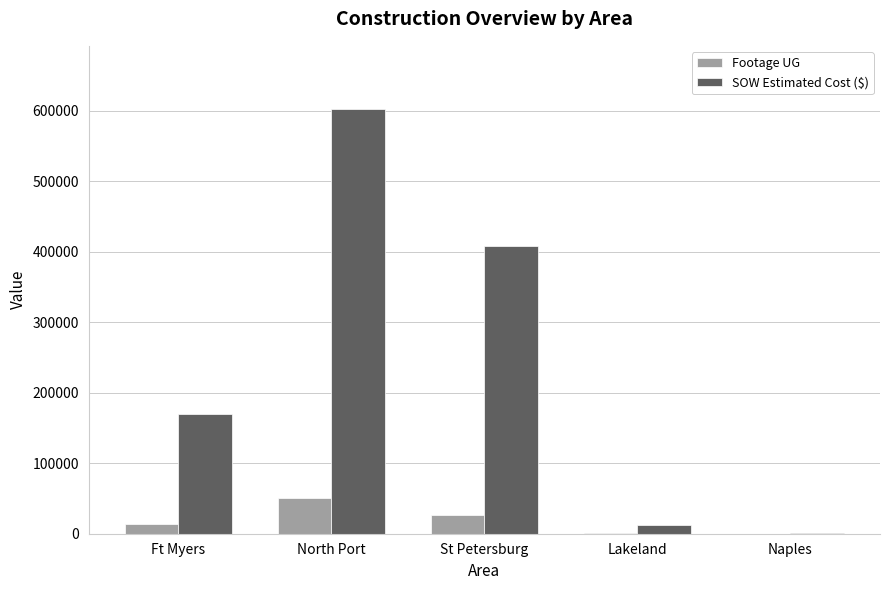

How many categories are shown in the chart?

5